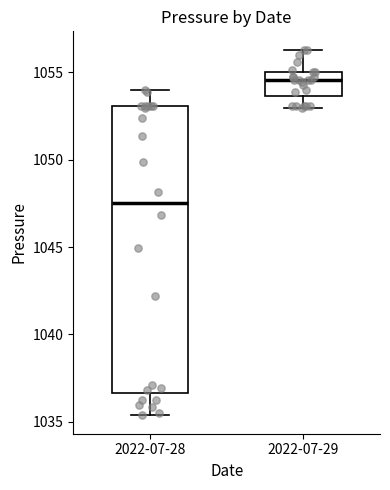

Reading left to right, transcribe this box plot: for each box, give where its median line is, the range the box spans, and where its two whiskers end, as read against the y-axis. The values are not printed on the chart, so give them approximately, as read against the axis.

2022-07-28: median 1047.5, box 1036.5 to 1053.0, whiskers 1035.5 to 1054.0
2022-07-29: median 1054.5, box 1053.5 to 1055.0, whiskers 1053.0 to 1056.5